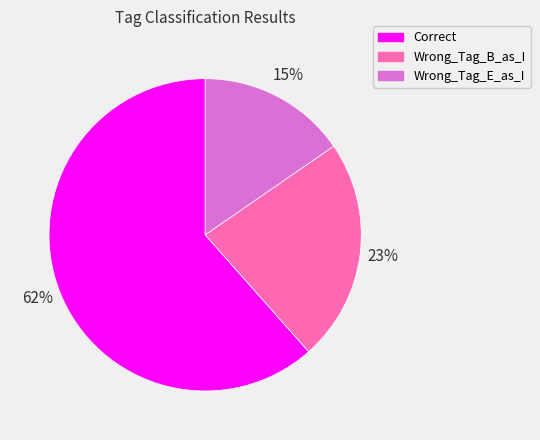

What is the ratio of the value at Wrong_Tag_E_as_I to the value at Wrong_Tag_B_as_I?

0.7